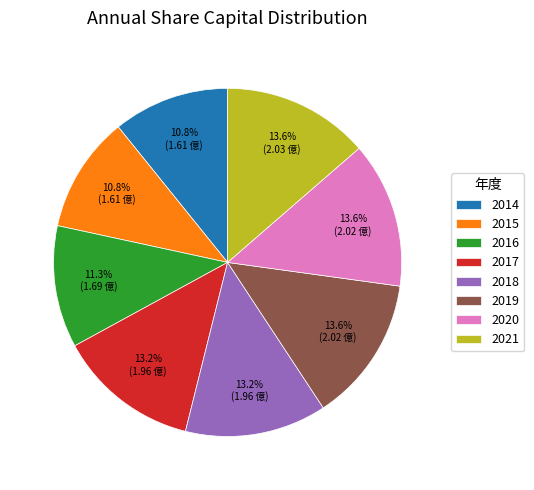

Does any single category account for the majority?

No